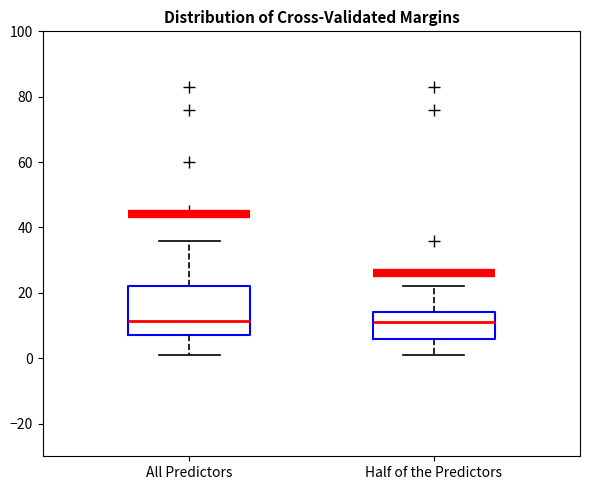

Reading left to right, transcribe this box plot: for each box, give where its median line is, the range the box spans, and where its two whiskers end, as read against the y-axis. The values are not printed on the chart, so give them approximately, as read against the axis.

All Predictors: median 12, box 8 to 22, whiskers 2 to 36
Half of the Predictors: median 12, box 6 to 14, whiskers 2 to 22